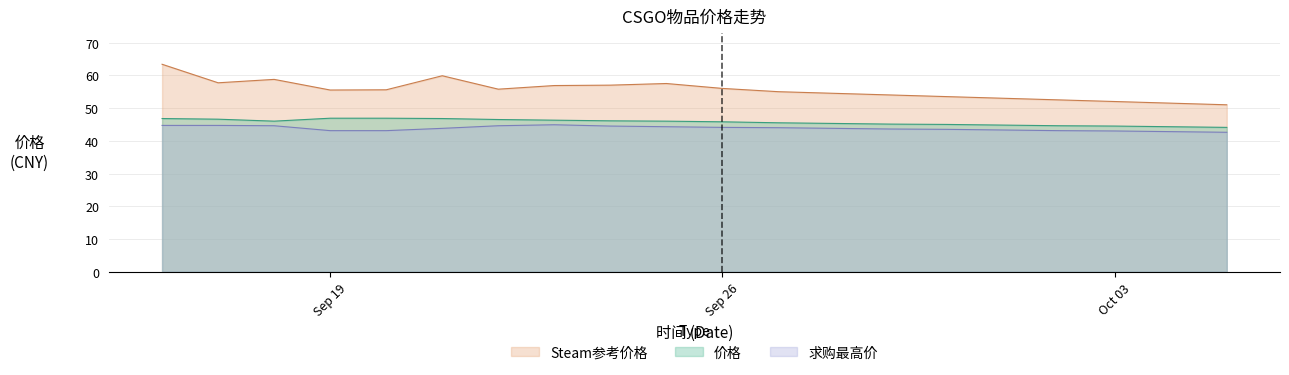

At which category does Steam参考价格 reach its first local peak?

2023-09-18